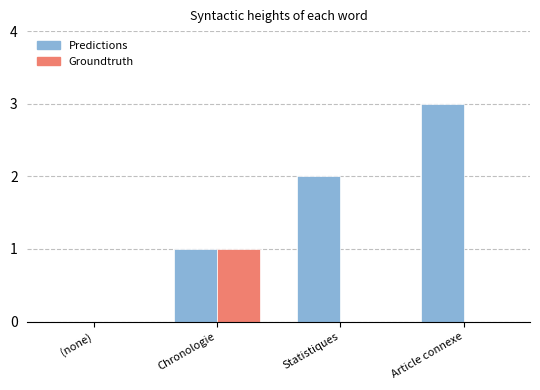

What are all the series names shown in the legend?

Predictions, Groundtruth